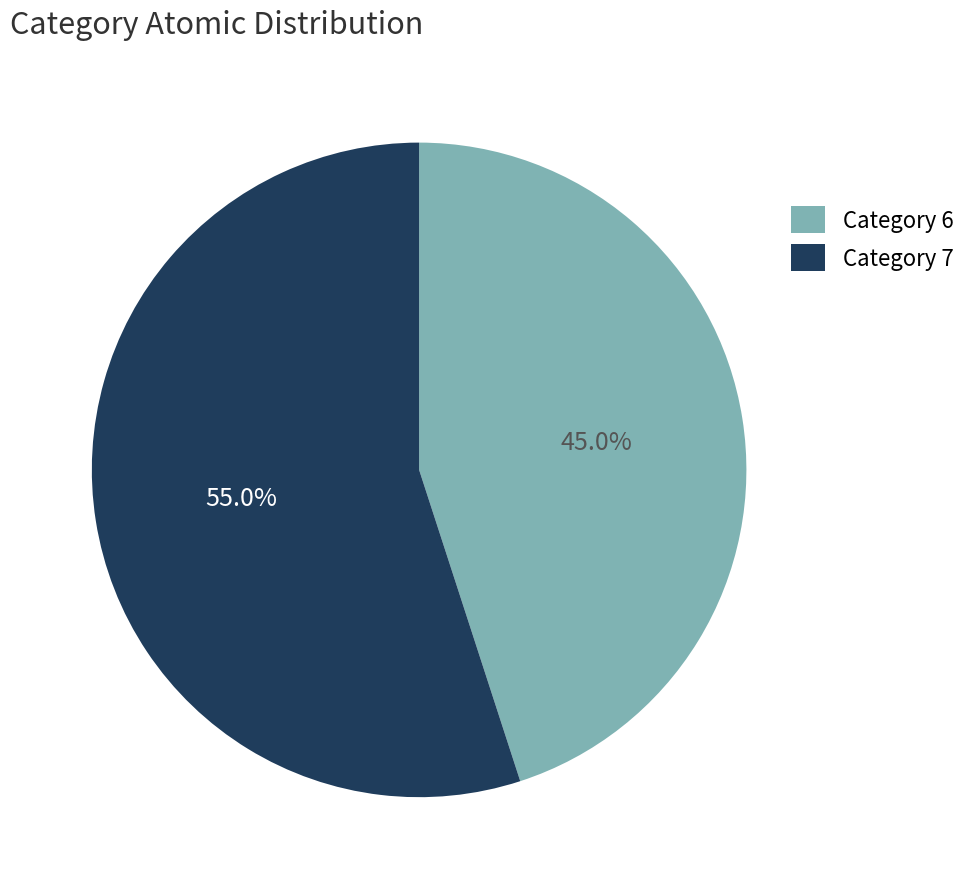

Does any single category account for the majority?

Yes